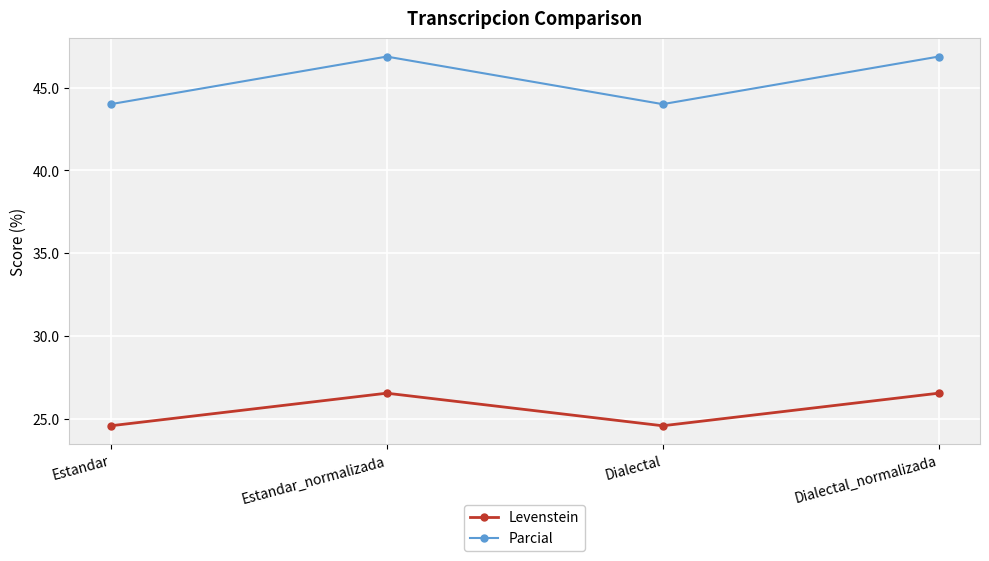

True or false: Parcial and Levenstein cross at least once.

False